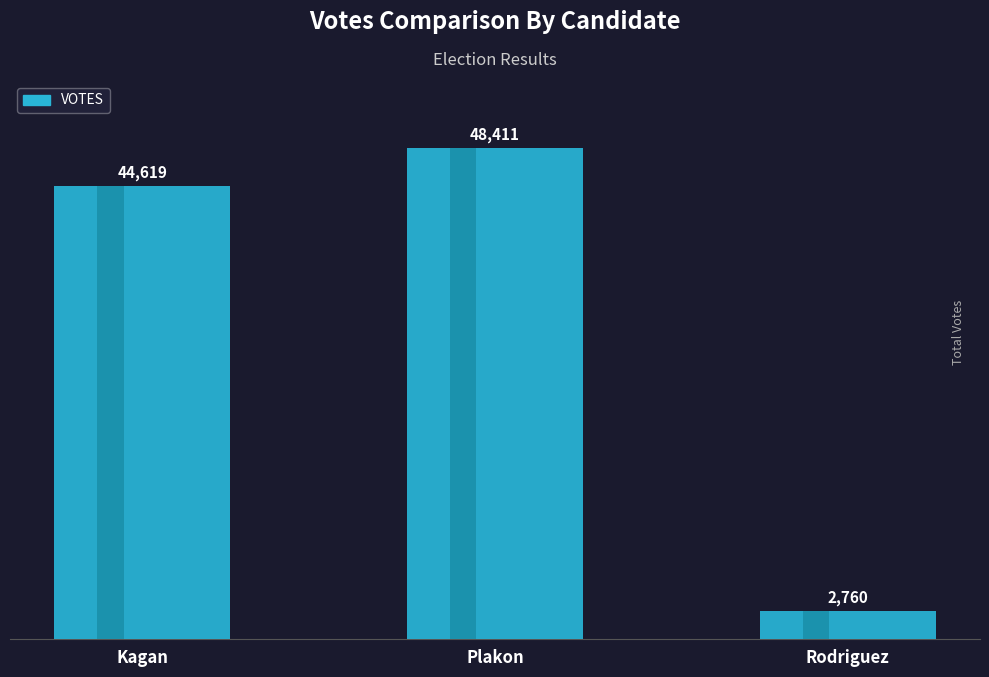

The chart shows a value of 48411 at Plakon. True or false?

True